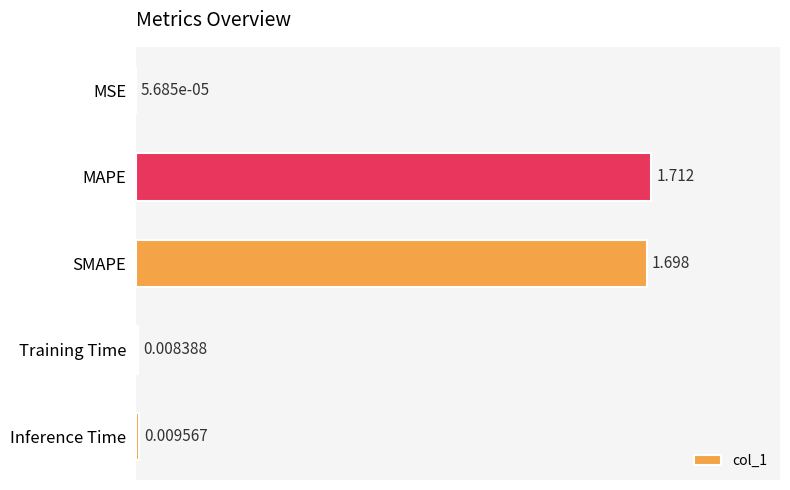

Between Inference Time and Training Time, which is larger?

Inference Time